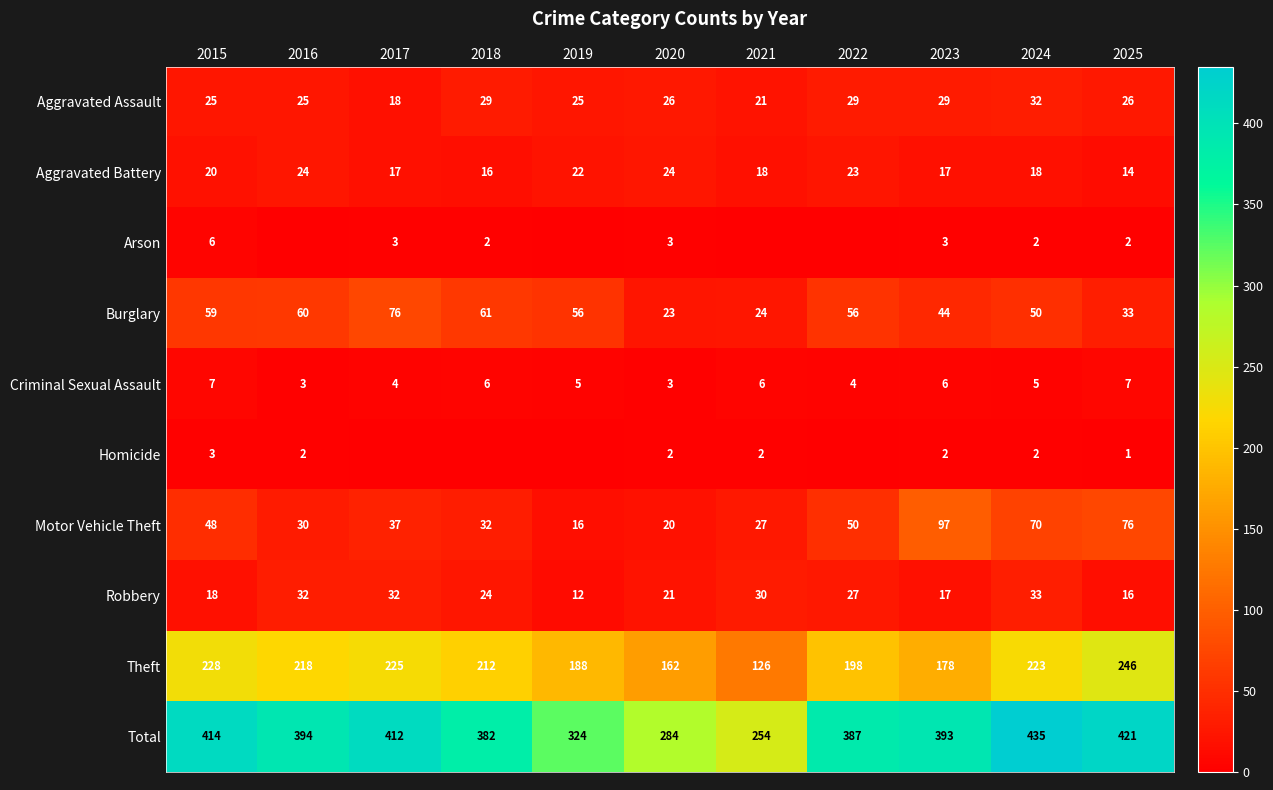

Rank the categories by Motor Vehicle Theft value from lowest to highest.

2019, 2020, 2021, 2016, 2018, 2017, 2015, 2022, 2024, 2025, 2023